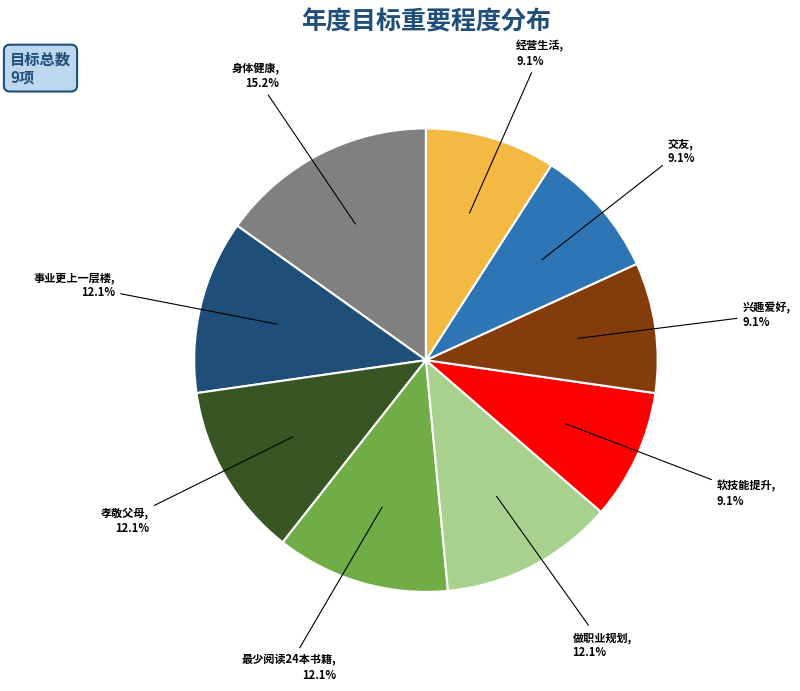

True or false: 经营生活 accounts for 16% of the total.

False